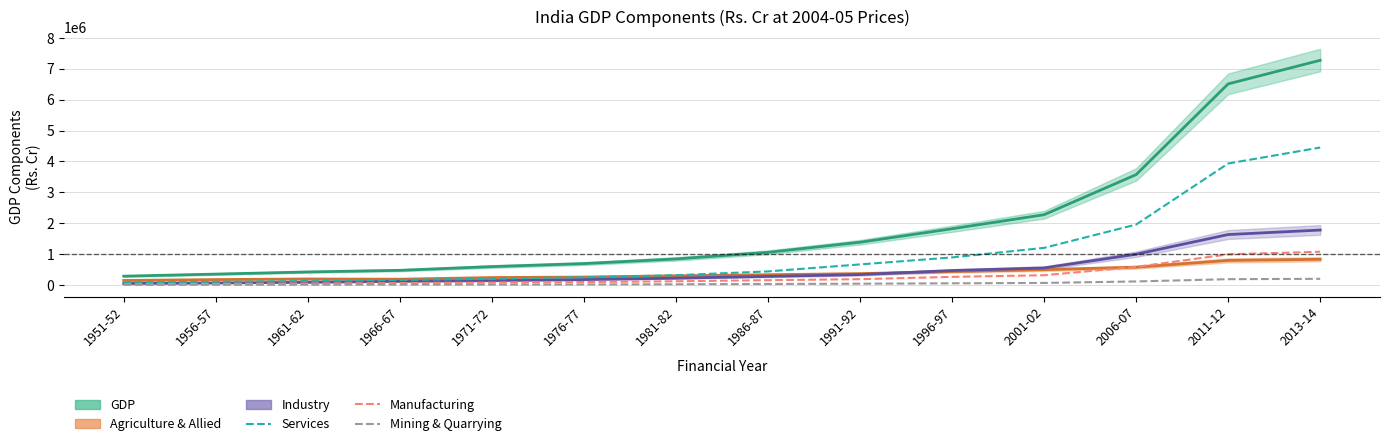

Is it true that Services equals 130511 at 1961-62?

True